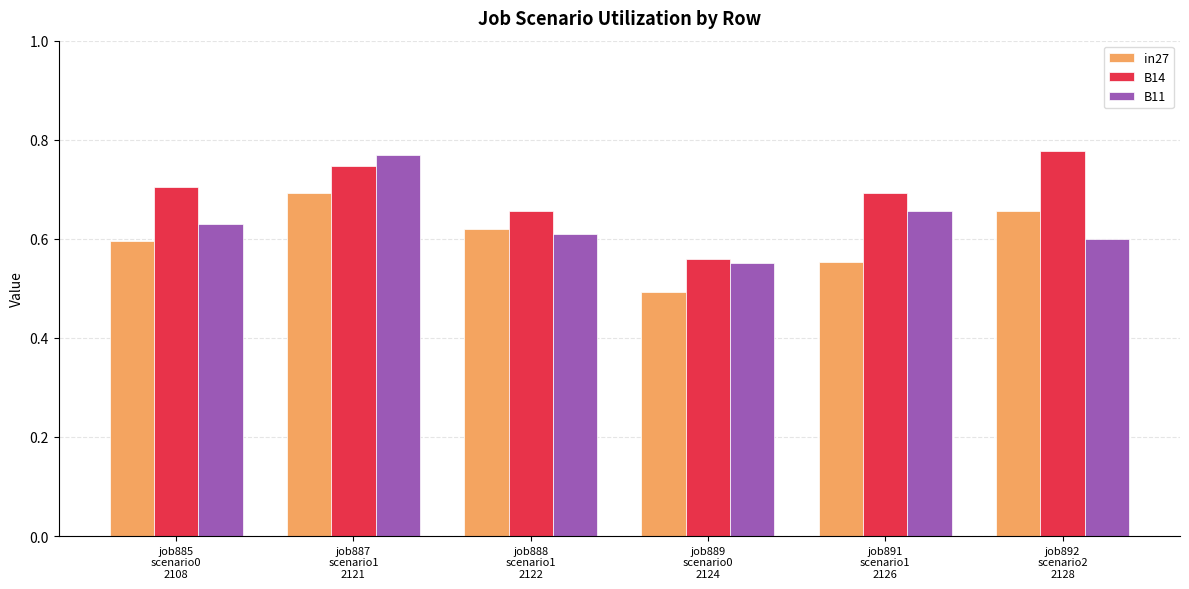

Count the in27 values in the range 0 to 1.

6